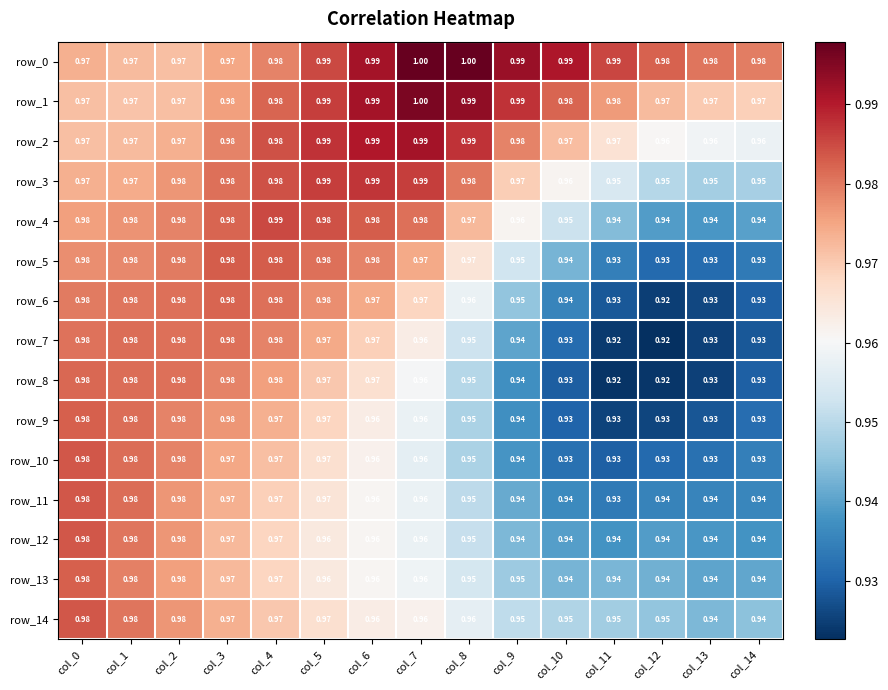

What is the sum of all row_7 values?

14.3